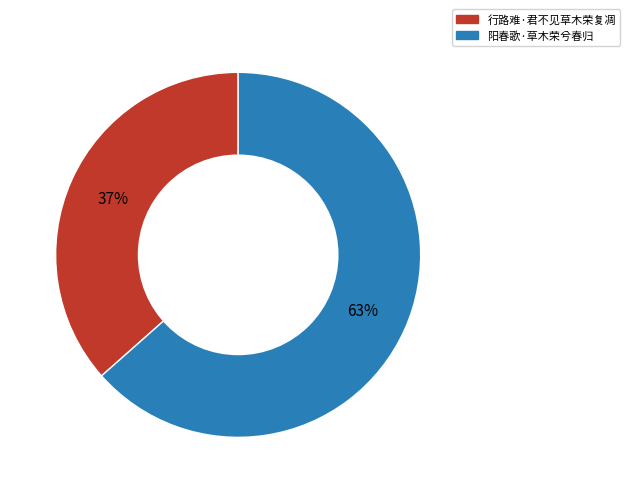

Does 行路难·君不见草木荣复凋 account for over 50% of the chart?

No